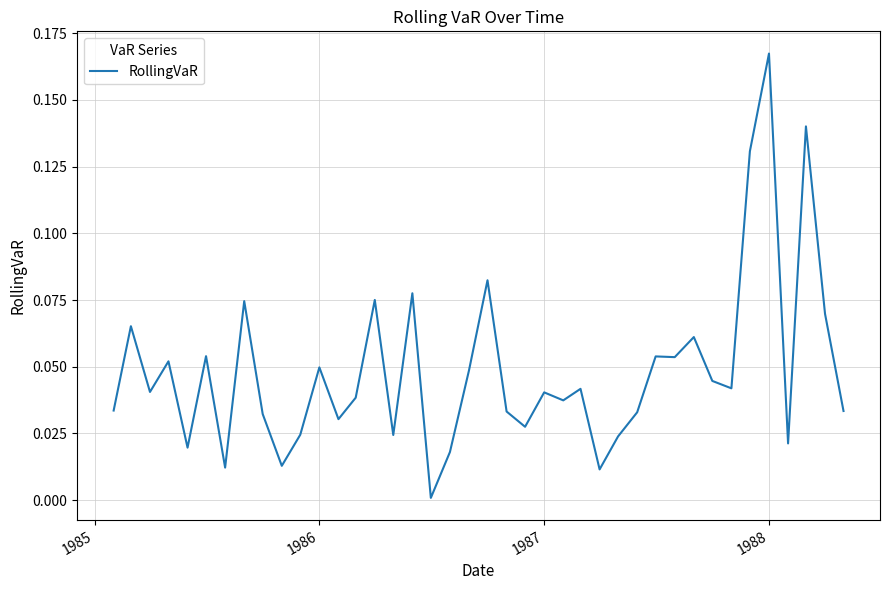

Which category has the highest value across all series?

1988